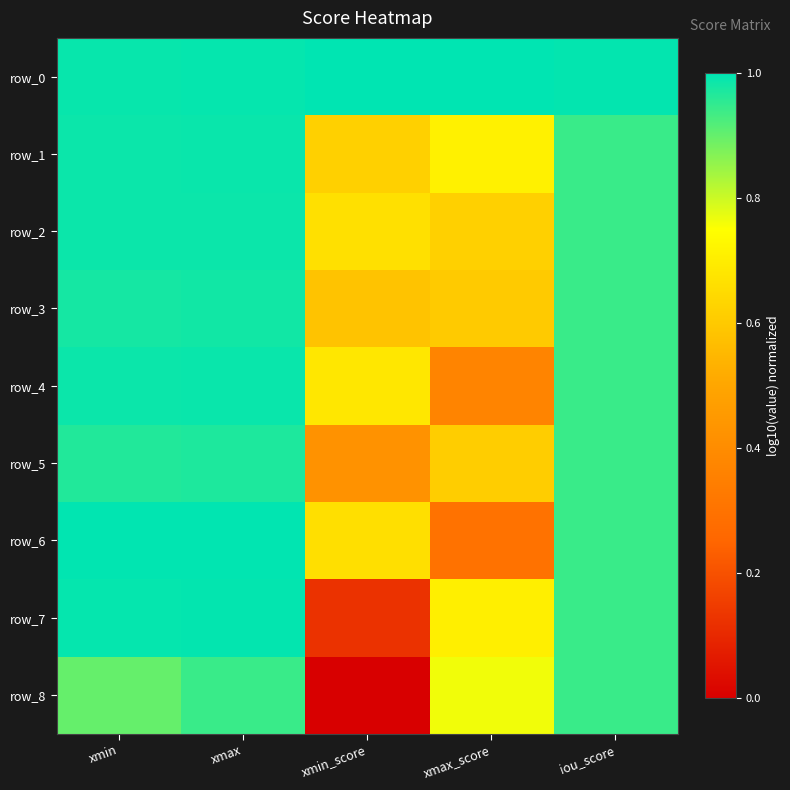

How many data points does each series have?

5